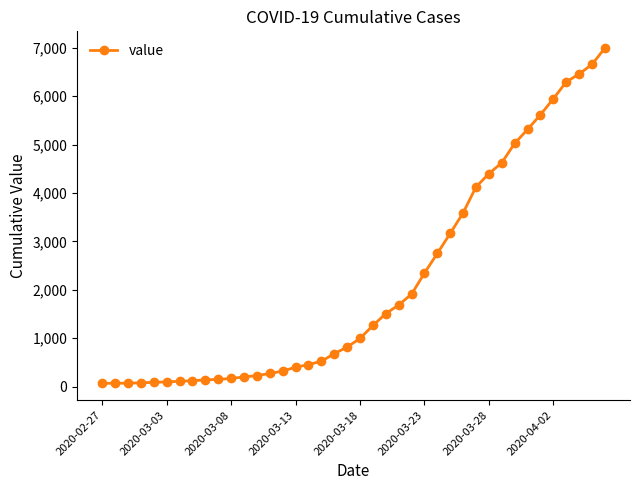

What is the greatest value displayed?

6995